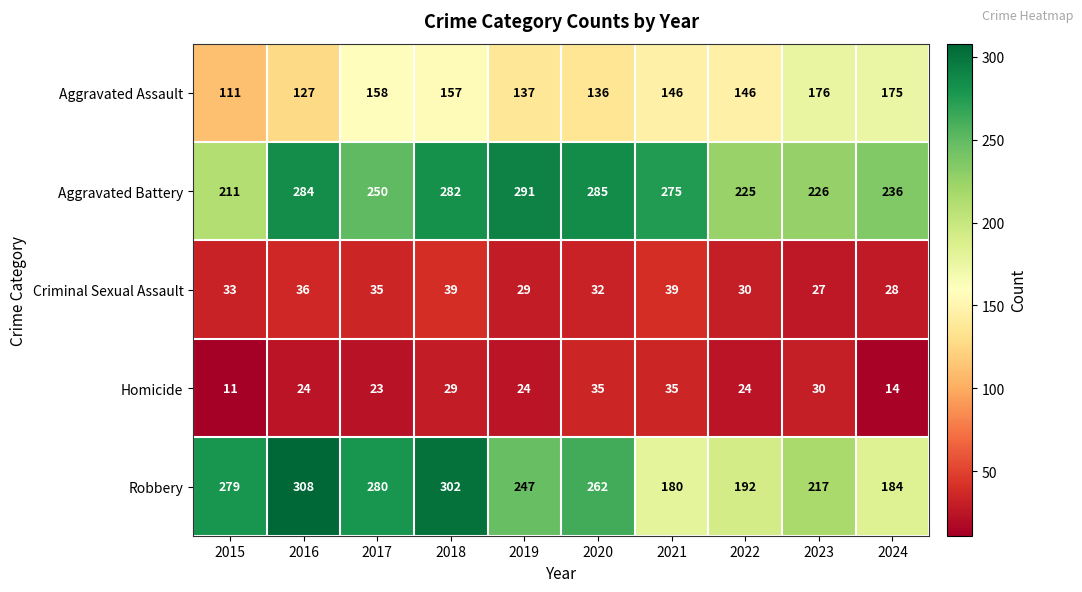

What is the greatest value displayed?

308